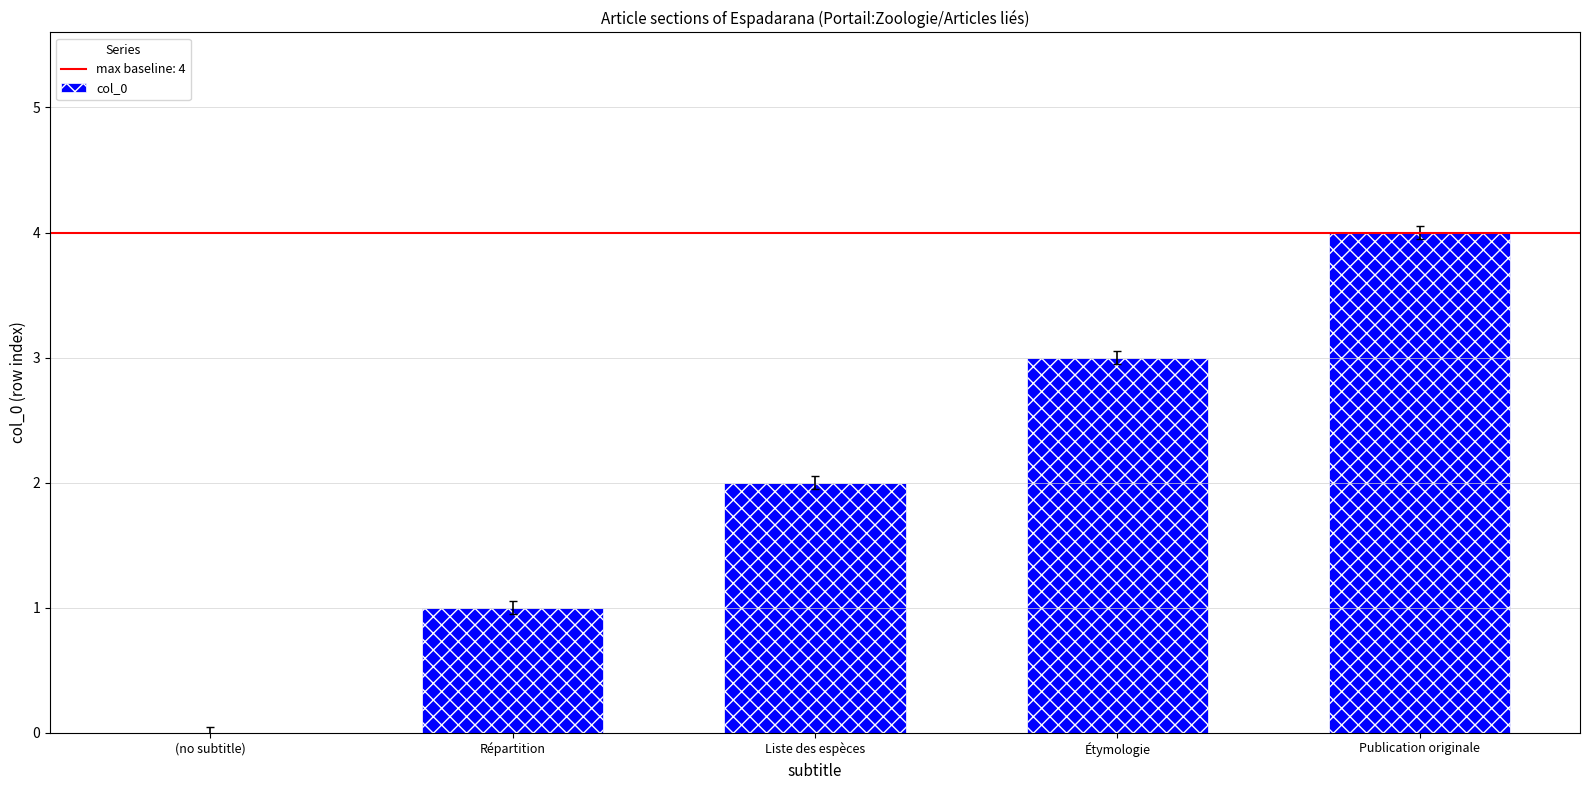

How many values are above zero?

4